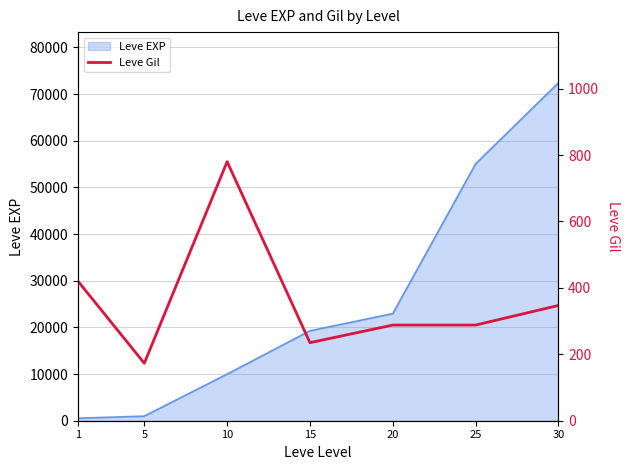

Which has a higher value, 15 or 5?

15